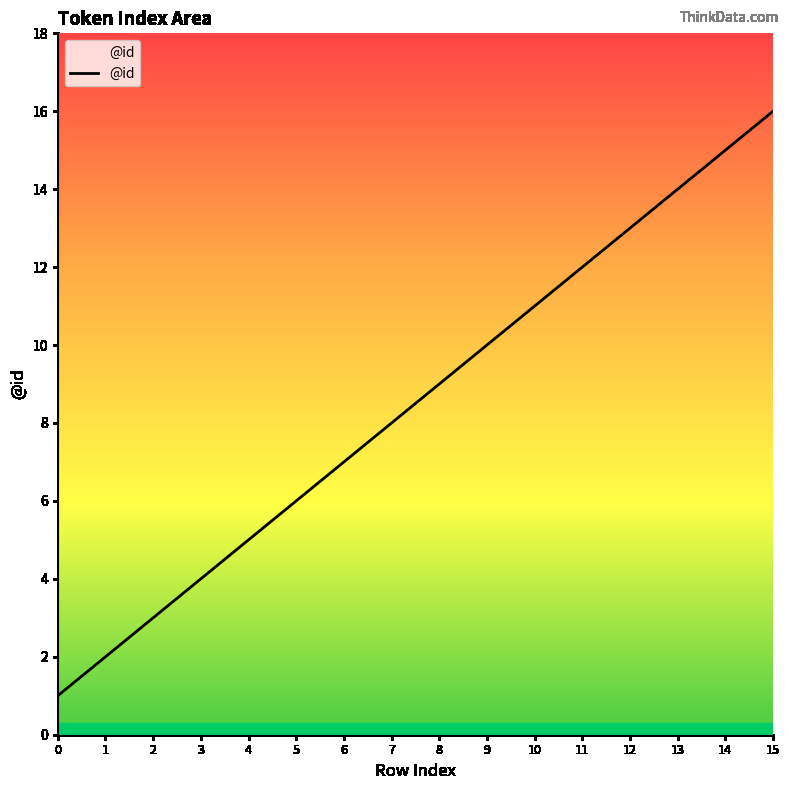

What is the difference between the maximum and minimum values?

15